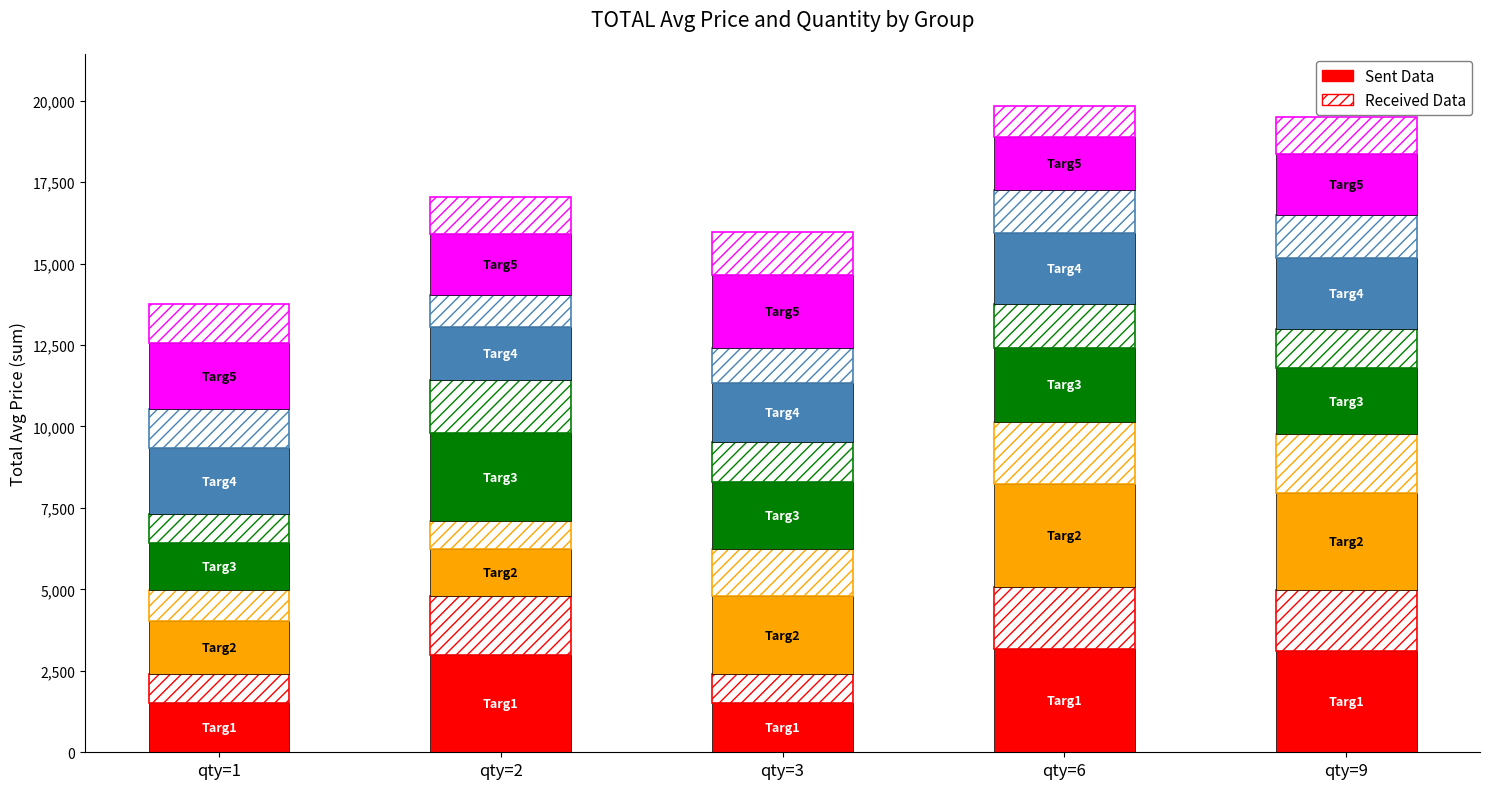

Rank the categories by Targ4 value from lowest to highest.

qty=2, qty=3, qty=1, qty=9, qty=6